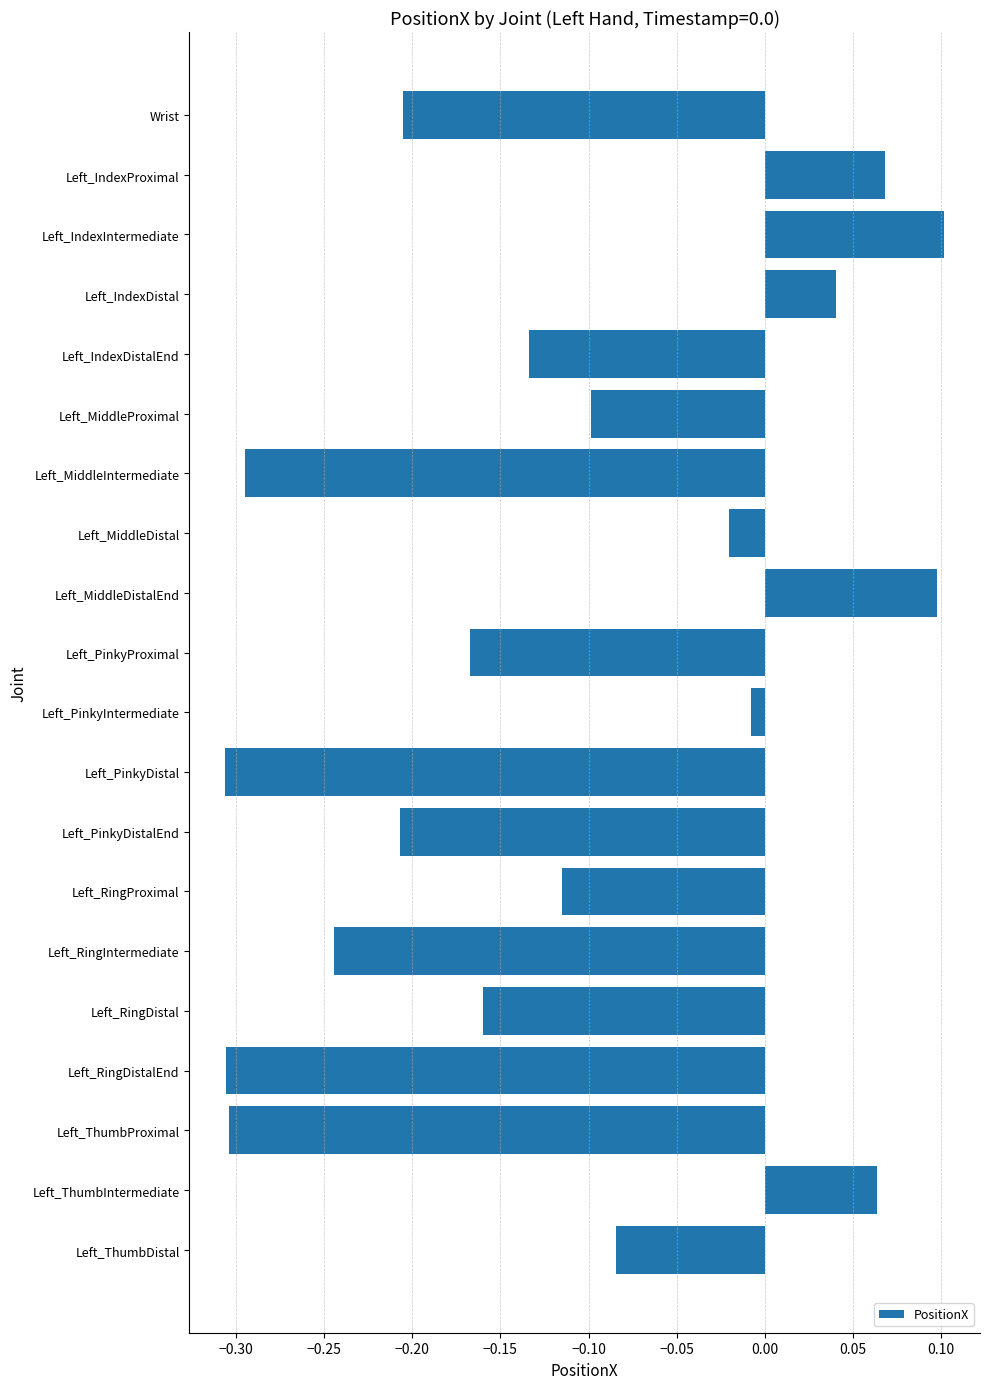

Which has a higher value, Left_PinkyDistalEnd or Left_ThumbProximal?

Left_PinkyDistalEnd